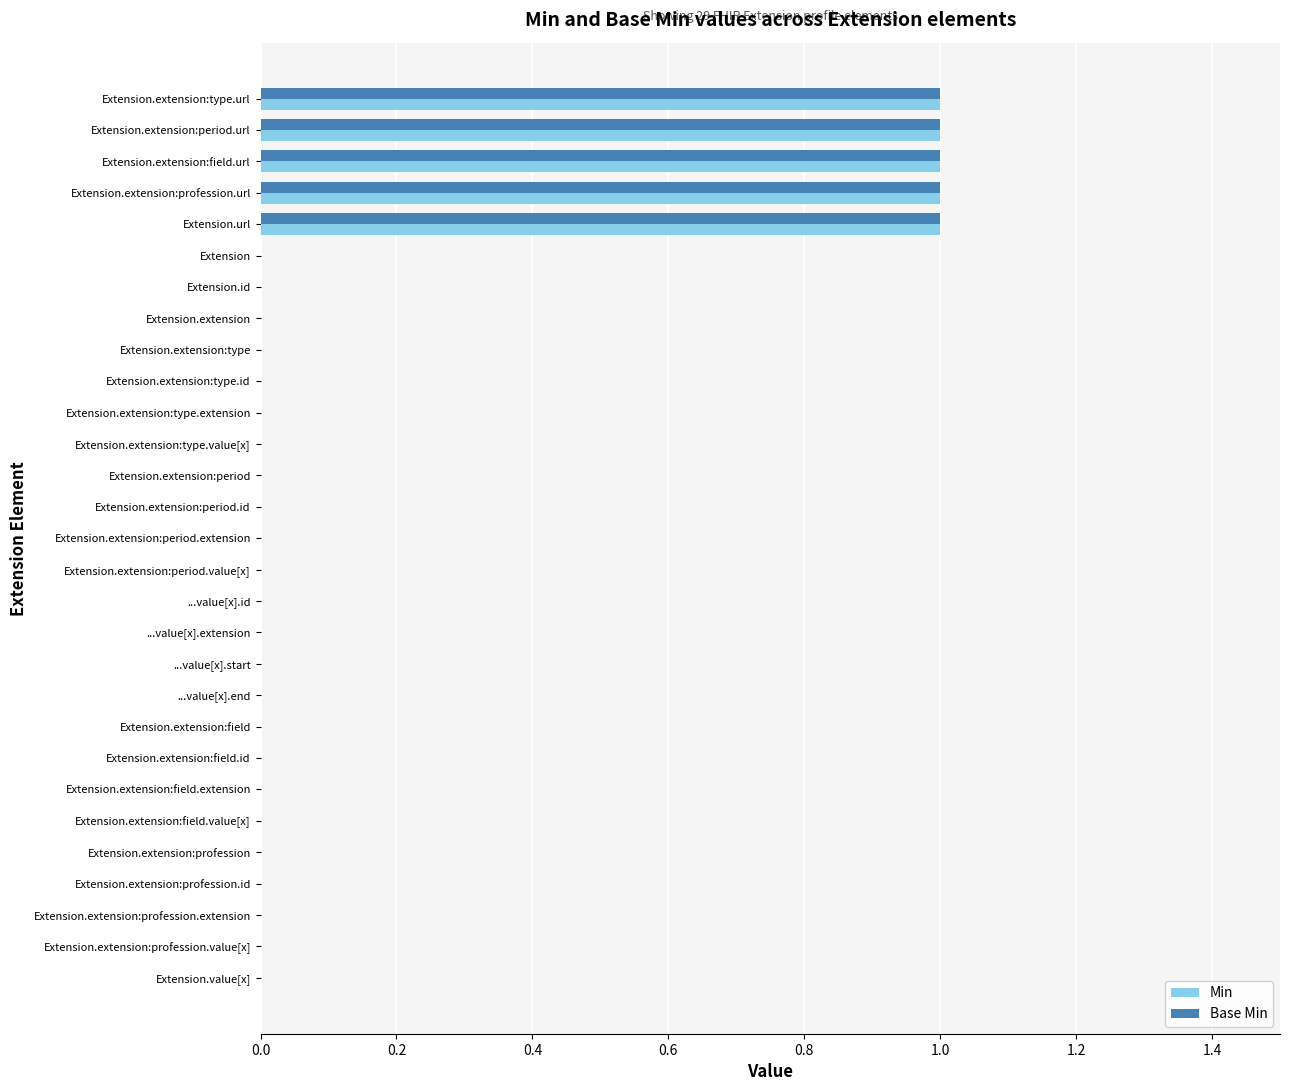

Count the number of data series in this chart.

2